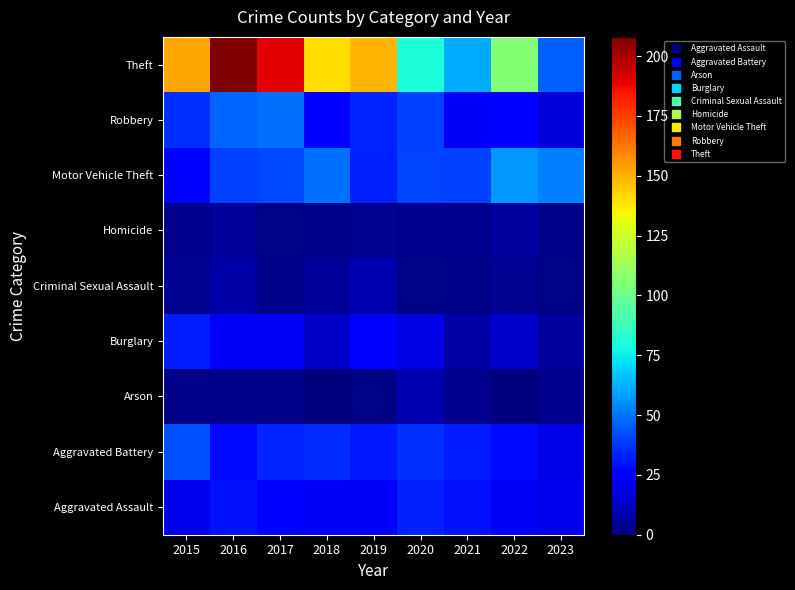

What is the spread (max minus min) of values at 2019?

148